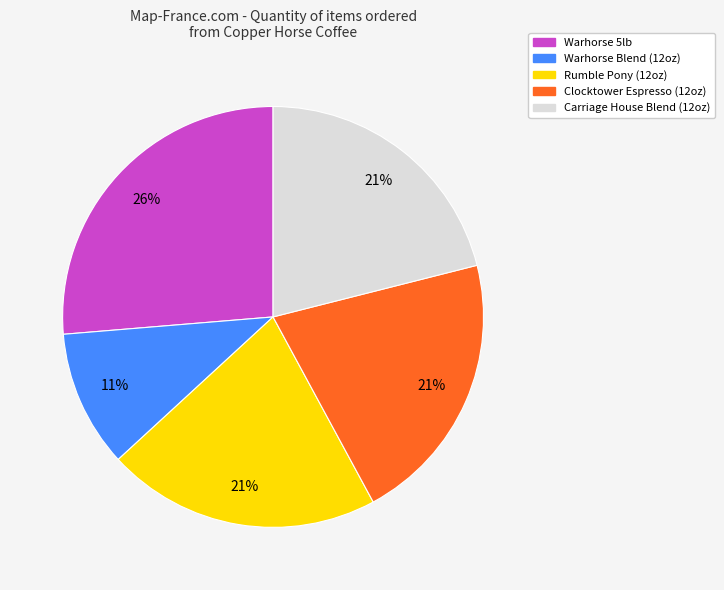

To the nearest percent, what is the average slice percentage?

20%